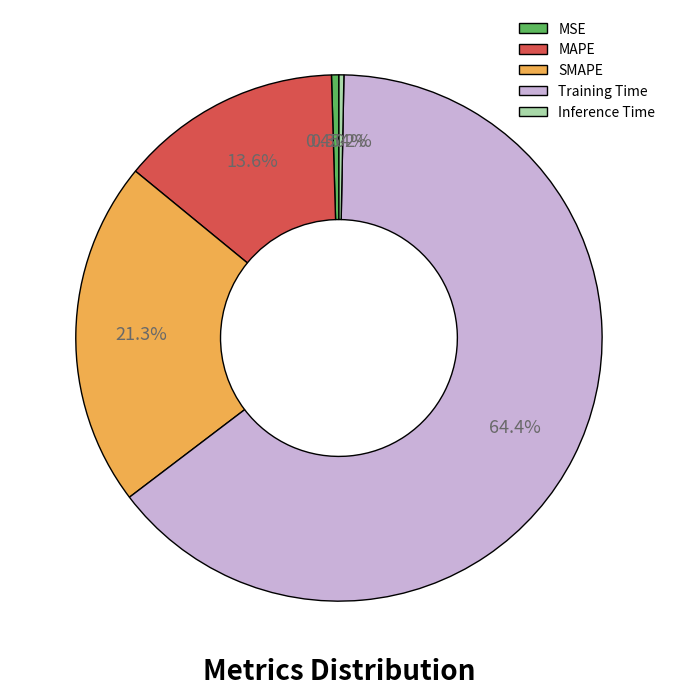

Which has a higher value, SMAPE or Training Time?

Training Time